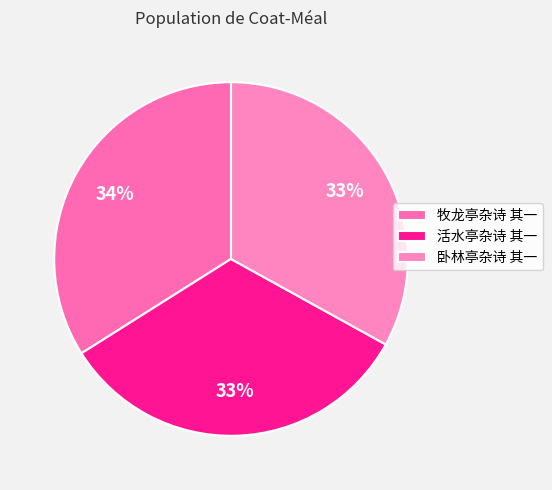

True or false: 卧林亭杂诗 其一 accounts for 33% of the total.

True